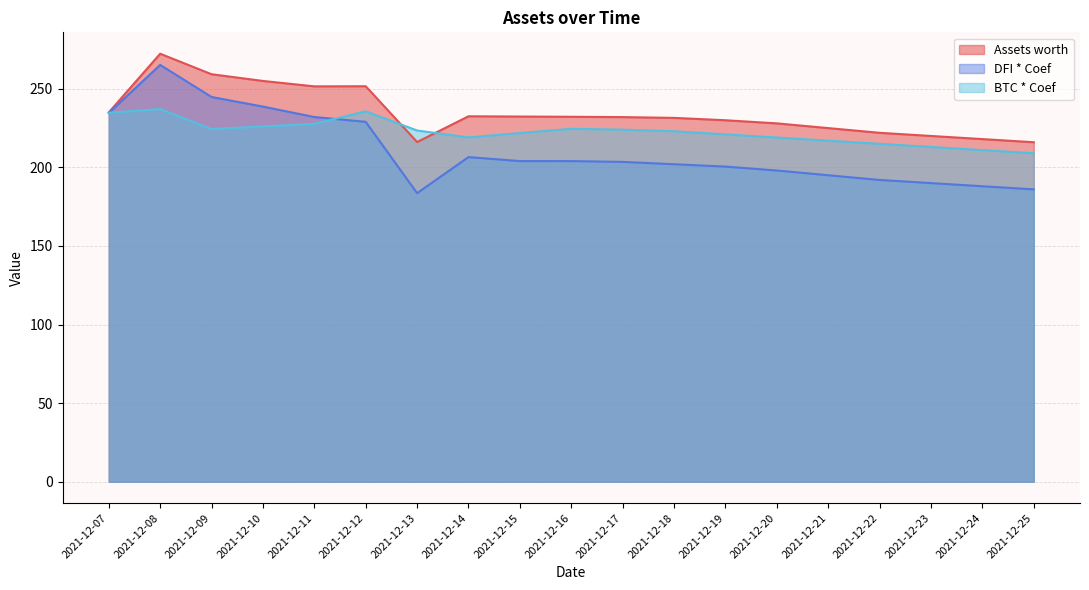

Reading right to left, list all the values displayed in this chart.

Assets worth: 2021-12-25=216.0	2021-12-24=218.0	2021-12-23=220.0	2021-12-22=222.0	2021-12-21=225.0	2021-12-20=228.0	2021-12-19=230.0	2021-12-18=231.5	2021-12-17=232.0	2021-12-16=232.2	2021-12-15=232.3	2021-12-14=232.5	2021-12-13=216.1	2021-12-12=251.6	2021-12-11=251.6	2021-12-10=255.0	2021-12-09=259.3	2021-12-08=272.3	2021-12-07=235.0
DFI * Coef: 2021-12-25=186.0	2021-12-24=188.0	2021-12-23=190.0	2021-12-22=192.0	2021-12-21=195.0	2021-12-20=198.0	2021-12-19=200.5	2021-12-18=202.0	2021-12-17=203.5	2021-12-16=204.0	2021-12-15=204.0	2021-12-14=206.6	2021-12-13=183.6	2021-12-12=229.0	2021-12-11=232.1	2021-12-10=238.7	2021-12-09=244.8	2021-12-08=265.2	2021-12-07=234.6
BTC * Coef: 2021-12-25=209.0	2021-12-24=211.0	2021-12-23=213.0	2021-12-22=215.0	2021-12-21=217.0	2021-12-20=219.0	2021-12-19=221.0	2021-12-18=223.0	2021-12-17=224.0	2021-12-16=224.6	2021-12-15=221.8	2021-12-14=219.1	2021-12-13=223.5	2021-12-12=235.7	2021-12-11=227.7	2021-12-10=226.1	2021-12-09=224.4	2021-12-08=237.1	2021-12-07=234.7